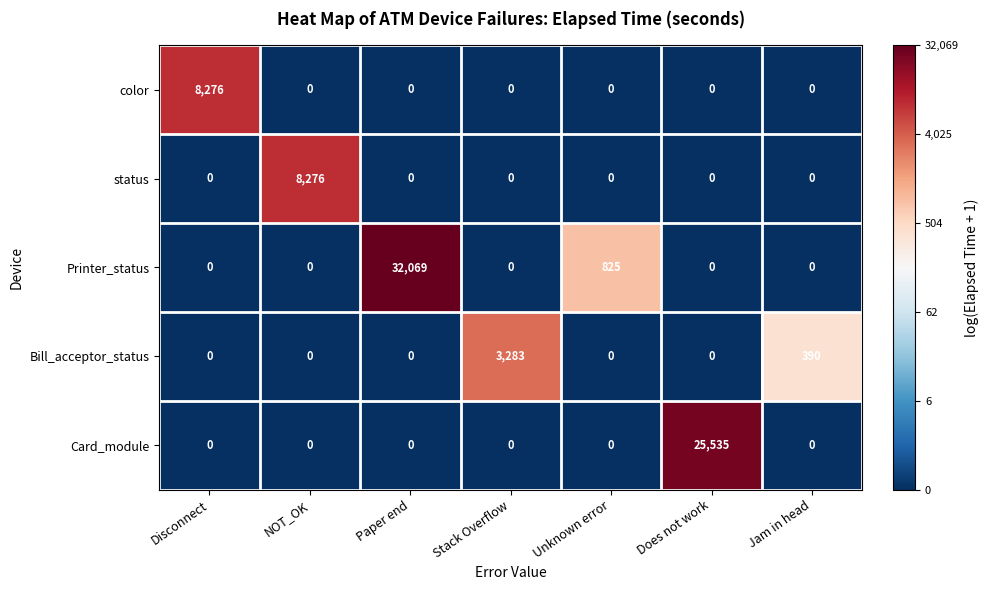

What is the sum of all Bill_acceptor_status values?

3673